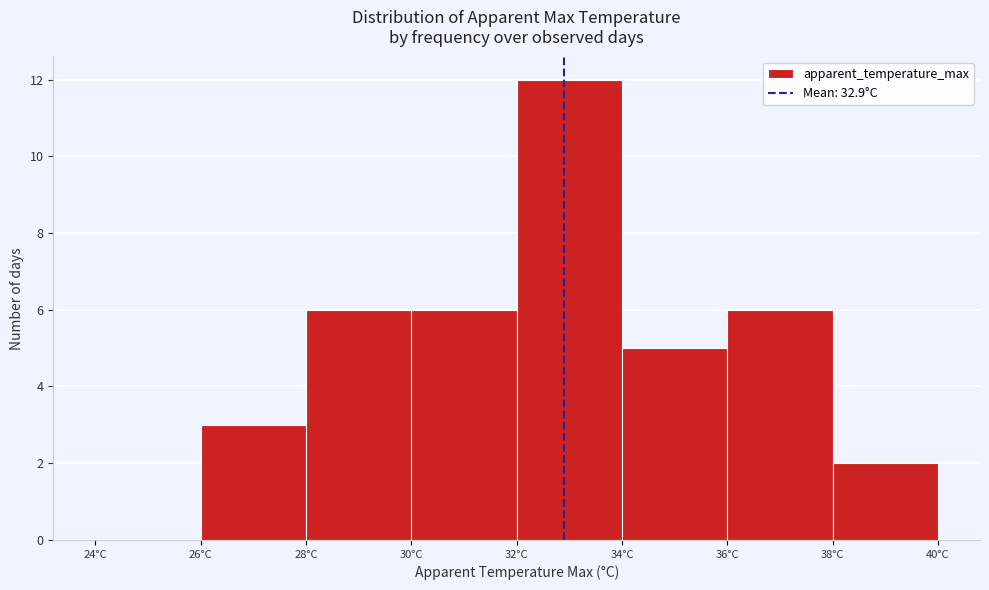

Reading left to right, transcribe this chart: for each bar, give the range it covers on the x-axis and its height. The values are not printed on the chart, so give them approximately, as read against the axis.

24 to 26: 0
26 to 28: 3
28 to 30: 6
30 to 32: 6
32 to 34: 12
34 to 36: 5
36 to 38: 6
38 to 40: 2